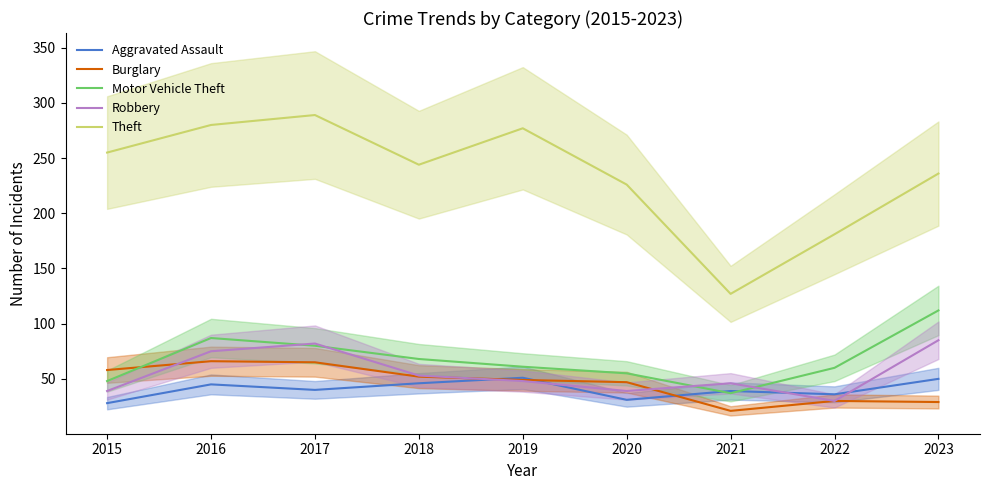

How many data points in Burglary are above 49?

4